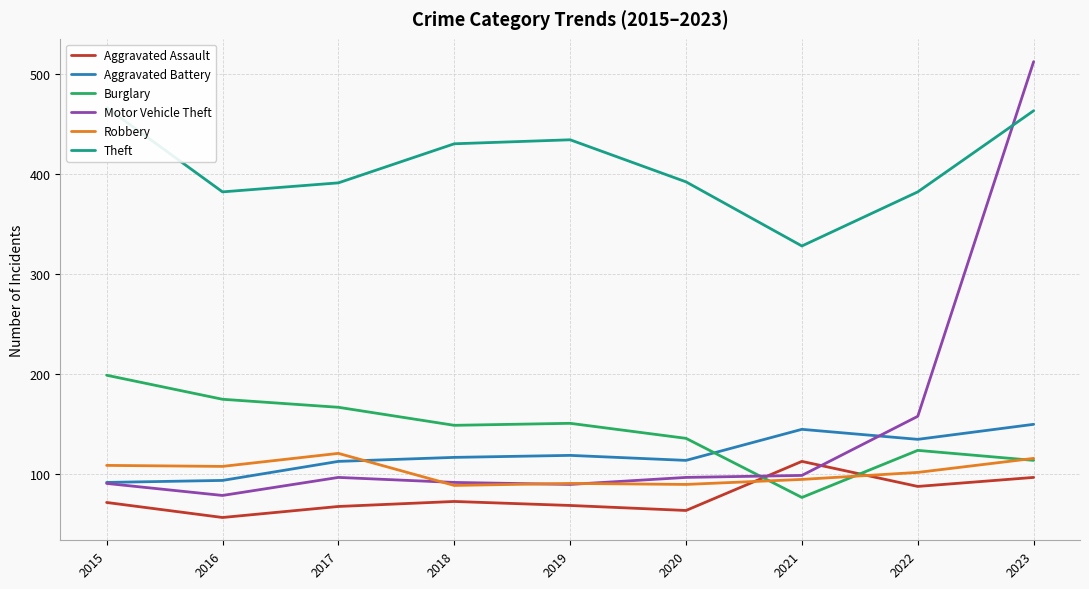

At which category is the sum across all series the highest?

2023